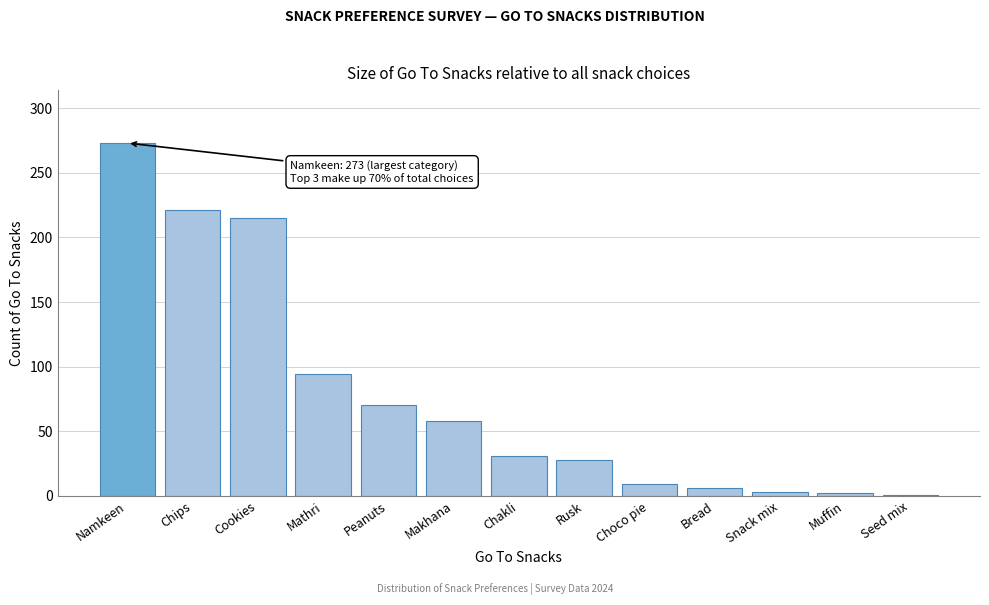

True or false: the data shows 303 at Cookies.

False